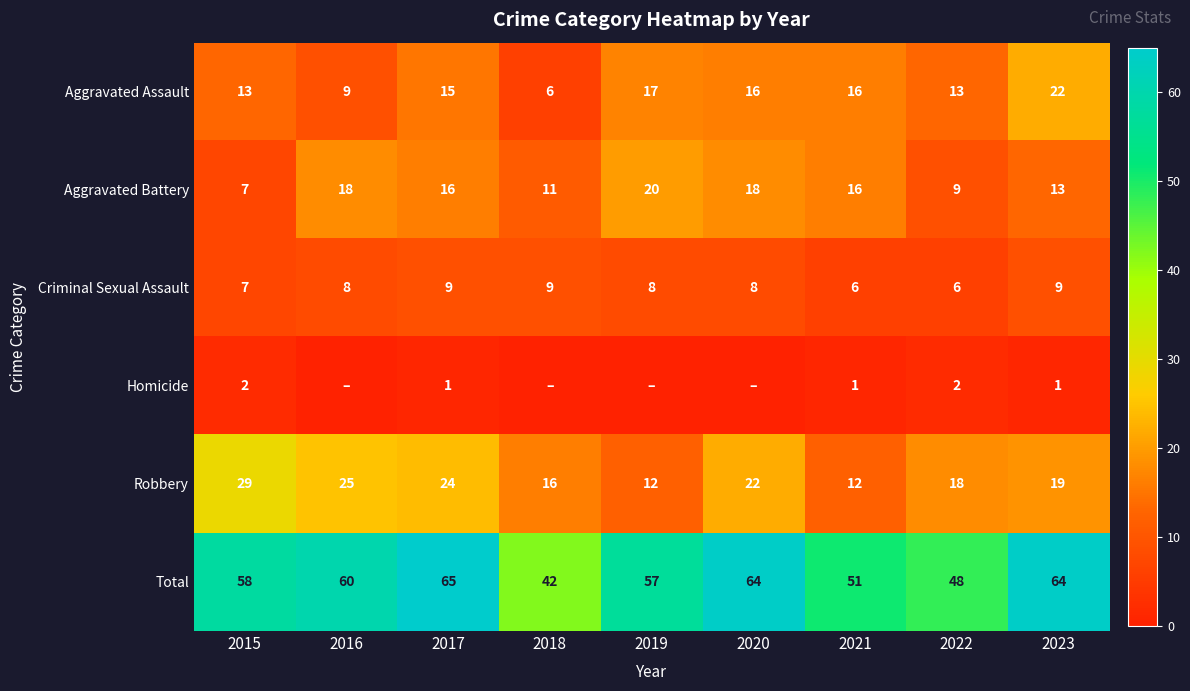

Which has a higher value, 2021 or 2022?

2021